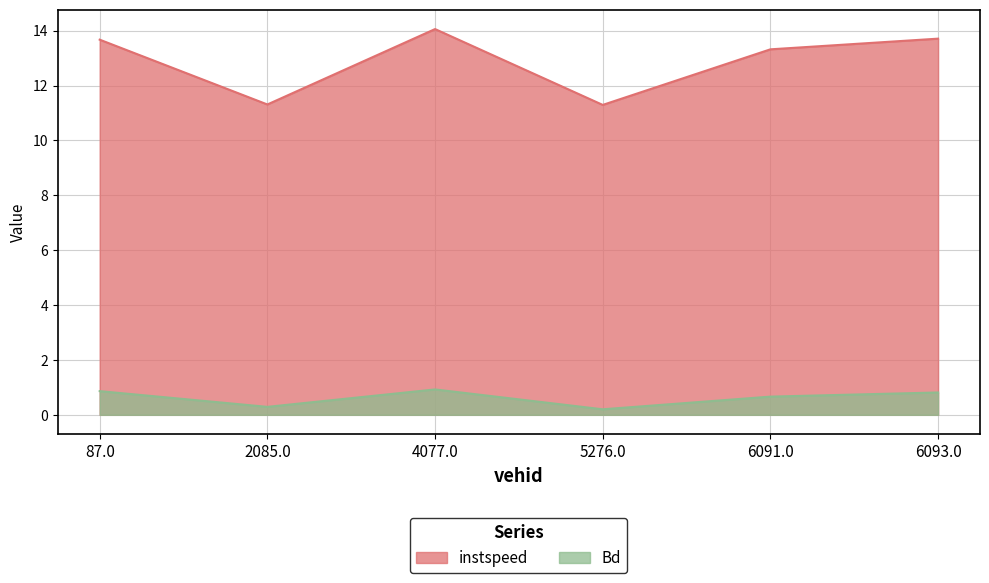

Reading left to right, list all the values displayed in this chart.

instspeed: 87.0=13.7	2085.0=11.3	4077.0=14.1	5276.0=11.3	6091.0=13.3	6093.0=13.7
Bd: 87.0=0.9	2085.0=0.3	4077.0=0.9	5276.0=0.2	6091.0=0.7	6093.0=0.8